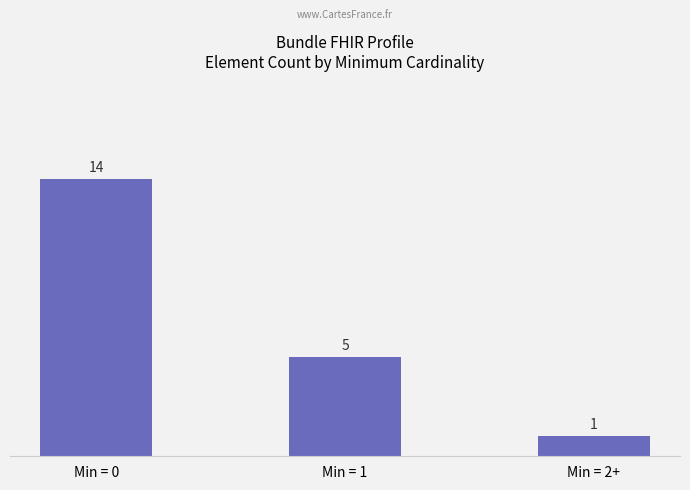

How many distinct data groups are displayed?

1